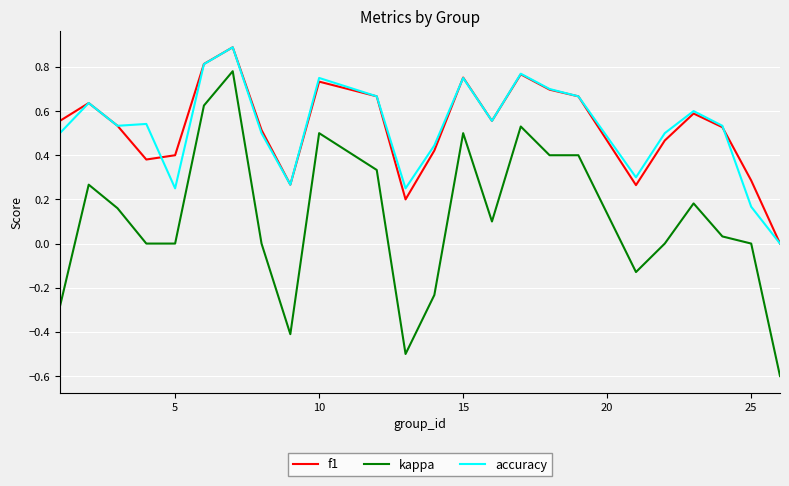

Which series has the largest range (max minus min)?

kappa